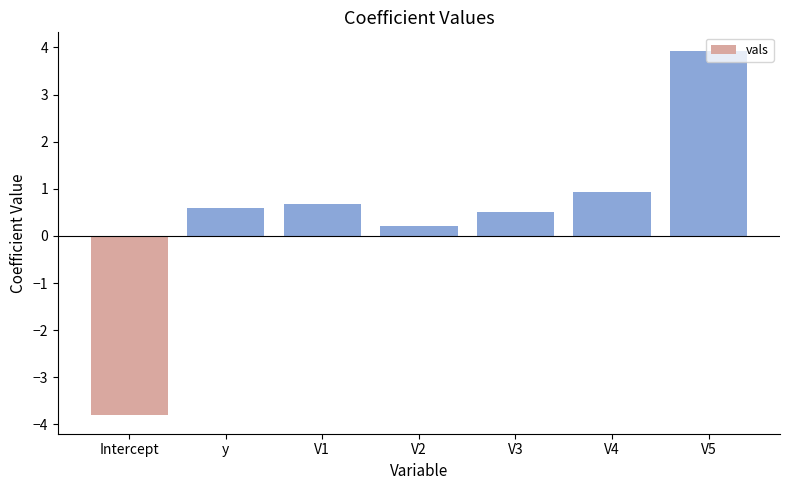

Which category has the lowest value across all series?

Intercept